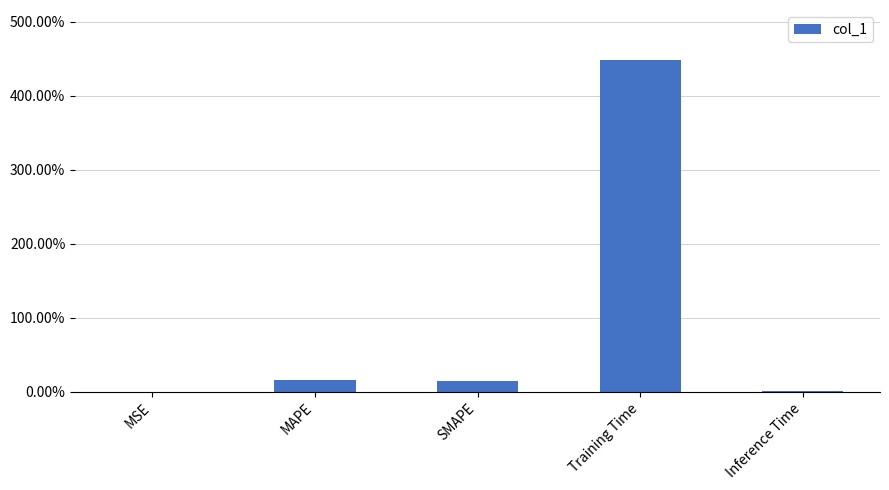

How many bars are there in total?

5